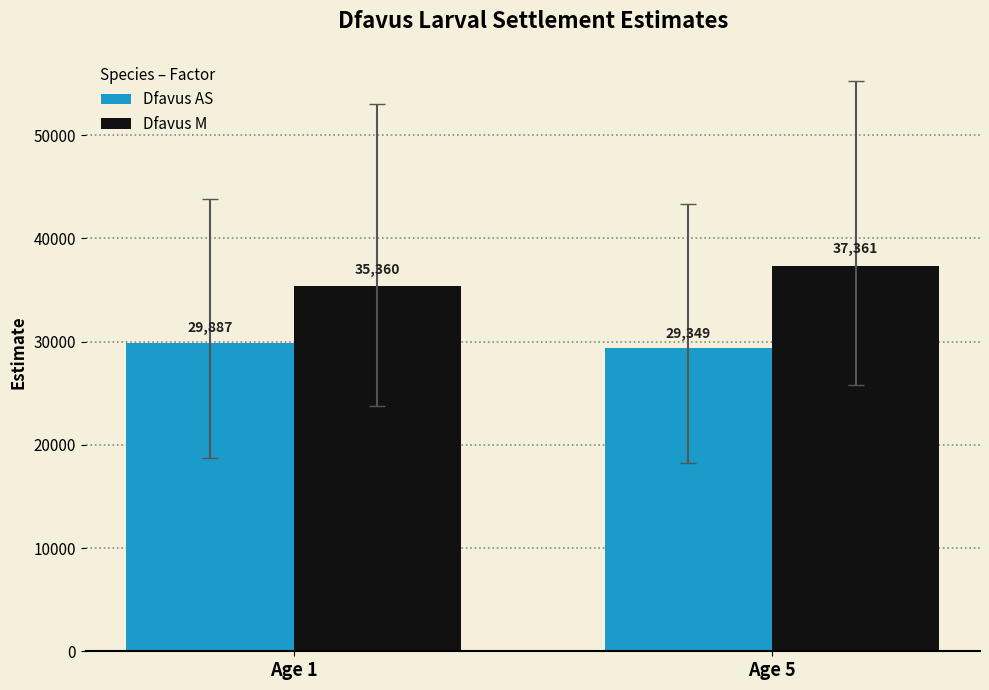

Does the chart contain stacked bars?

No